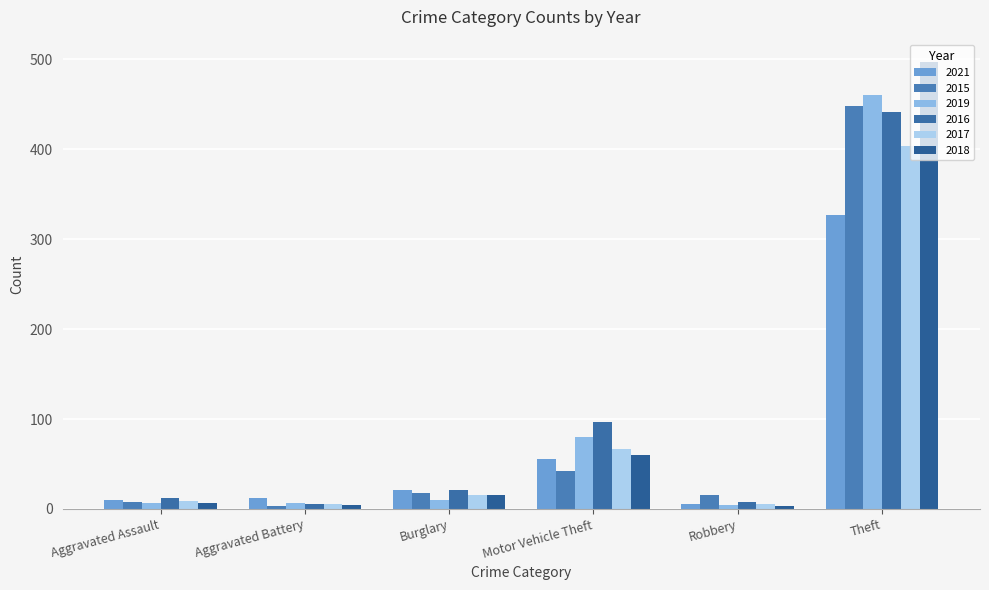

What is the difference between the second highest and minimum values in the 2016 series?

92